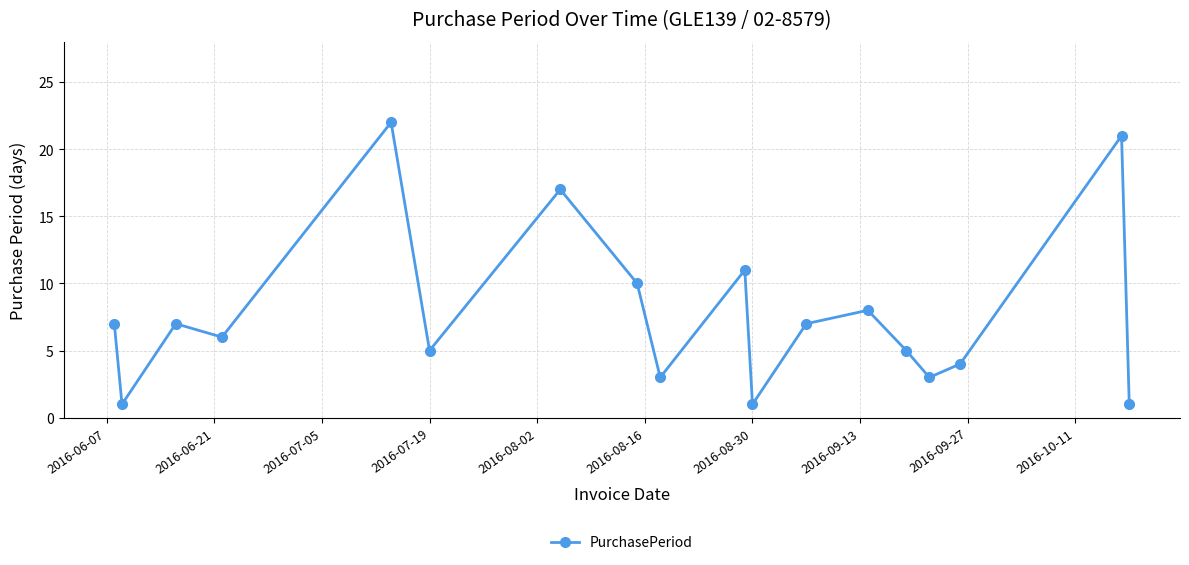

What is the maximum value shown in the chart?

22